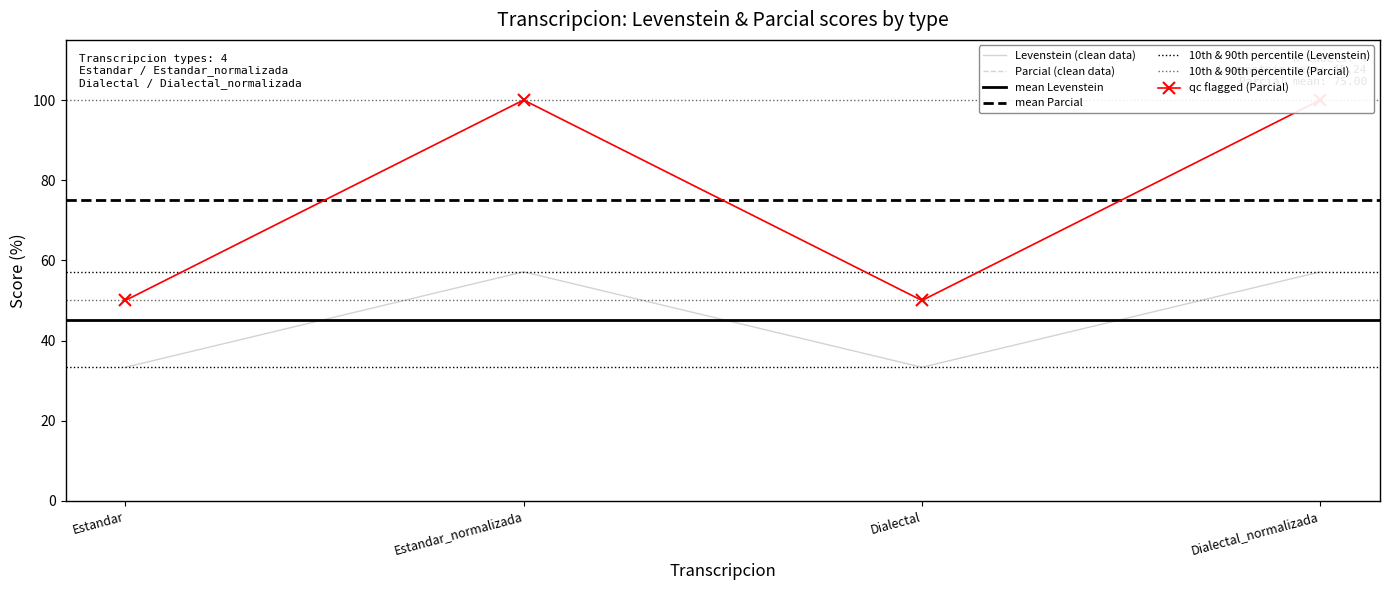

Rank the series at Estandar_normalizada from lowest to highest value.

Parcial, Levenstein